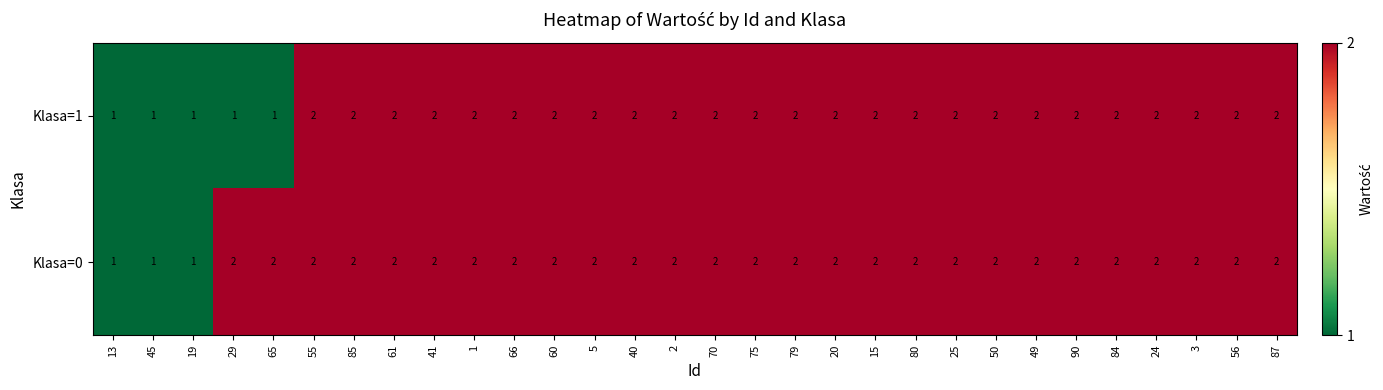

What is the sum of all Klasa=0 values?

57